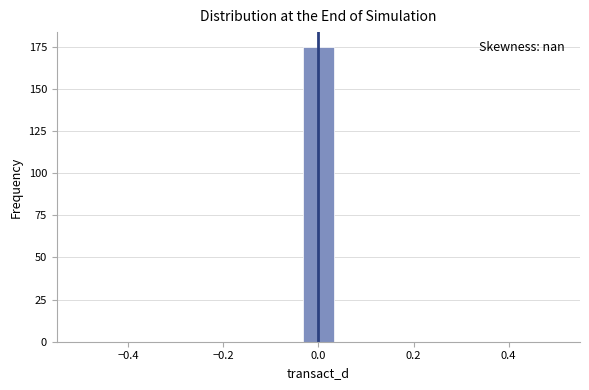

Around what value on the x-axis is the tallest bar? Give the approximate position of its centre, as read against the axis.

0.00